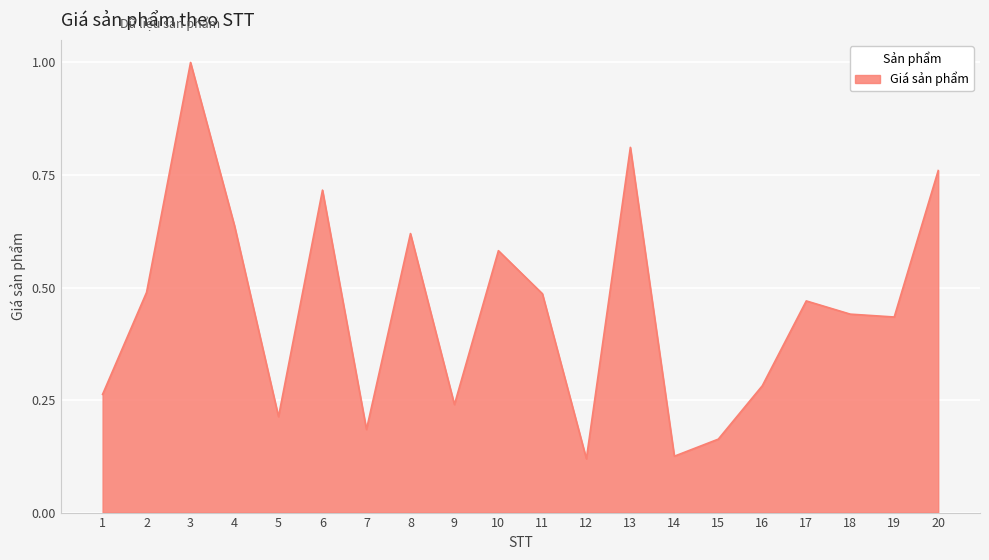

True or false: the data shows 0.0 at 15.

False